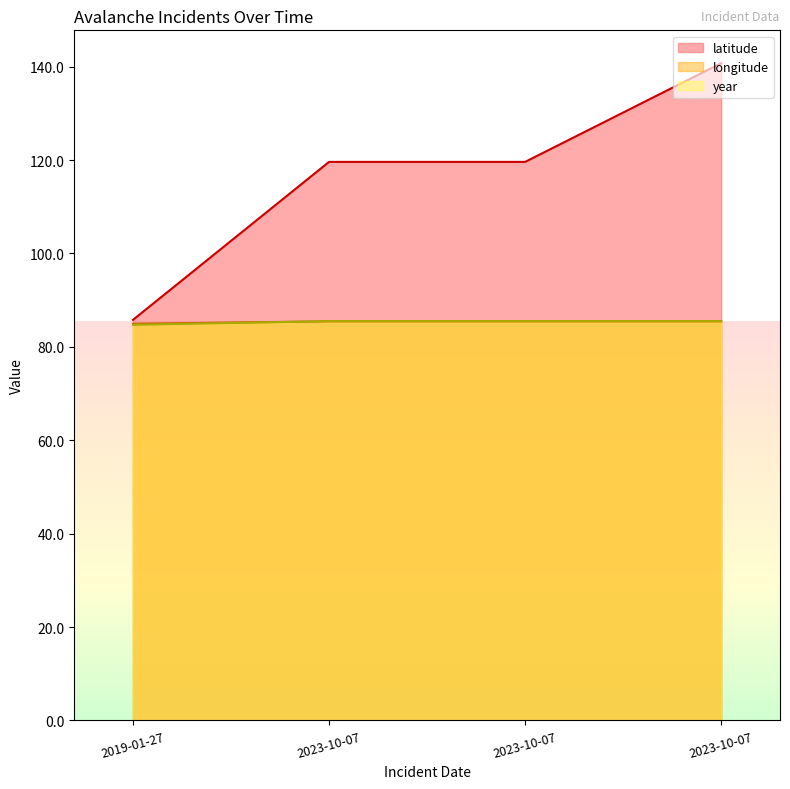

True or false: latitude and longitude intersect in this chart.

False